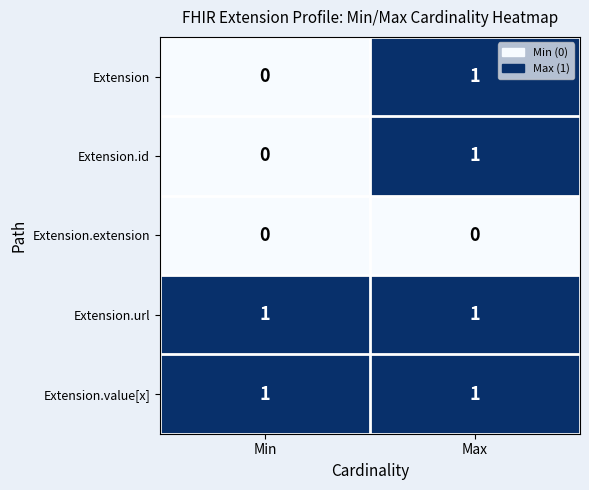

At which category is the sum across all series the highest?

Max